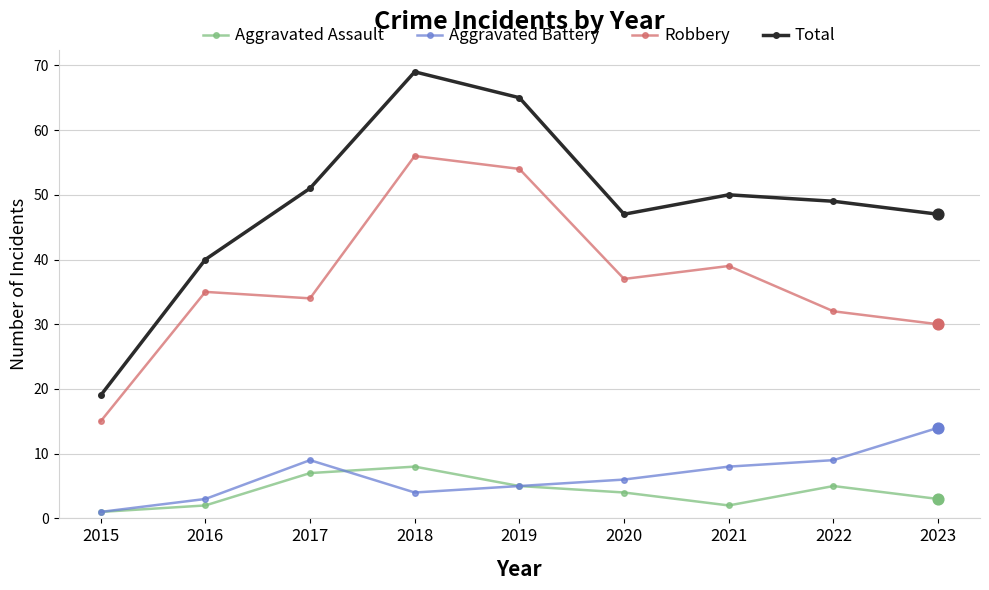

At which category is the sum across all series the highest?

2018